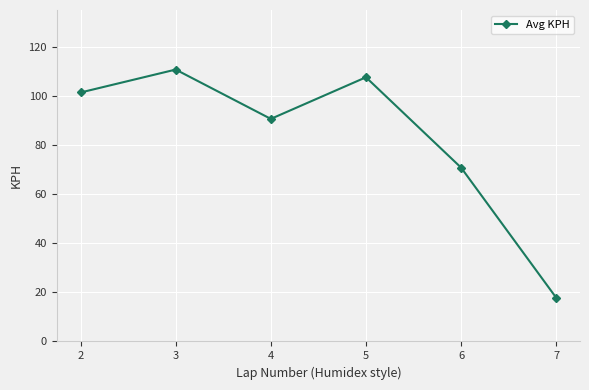

True or false: the data shows 27.1 at 3.

False